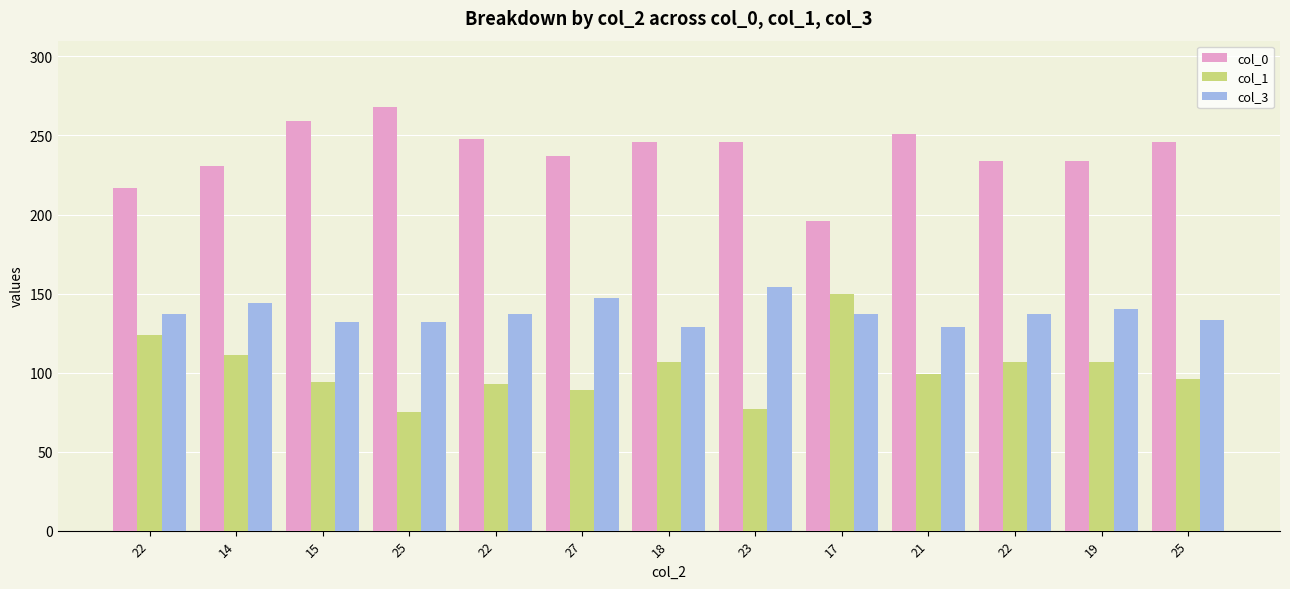

How many bars are there in each group?

3